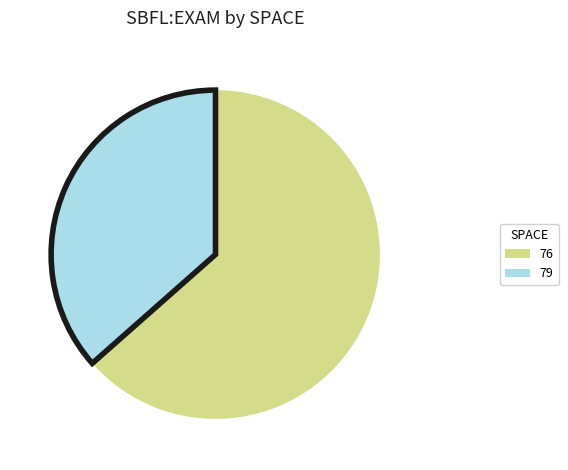

Is there any slice that represents more than half of the pie?

Yes